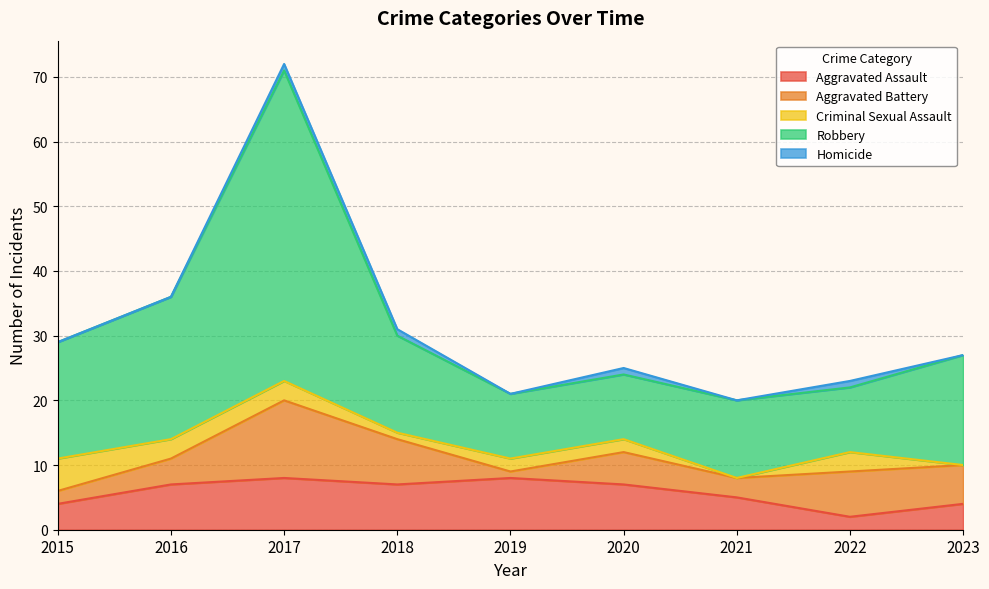

Rank the series by their maximum value, from highest to lowest.

Robbery, Aggravated Battery, Aggravated Assault, Criminal Sexual Assault, Homicide